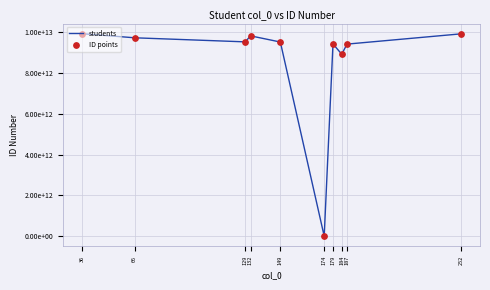

Does the chart have visible grid lines?

Yes